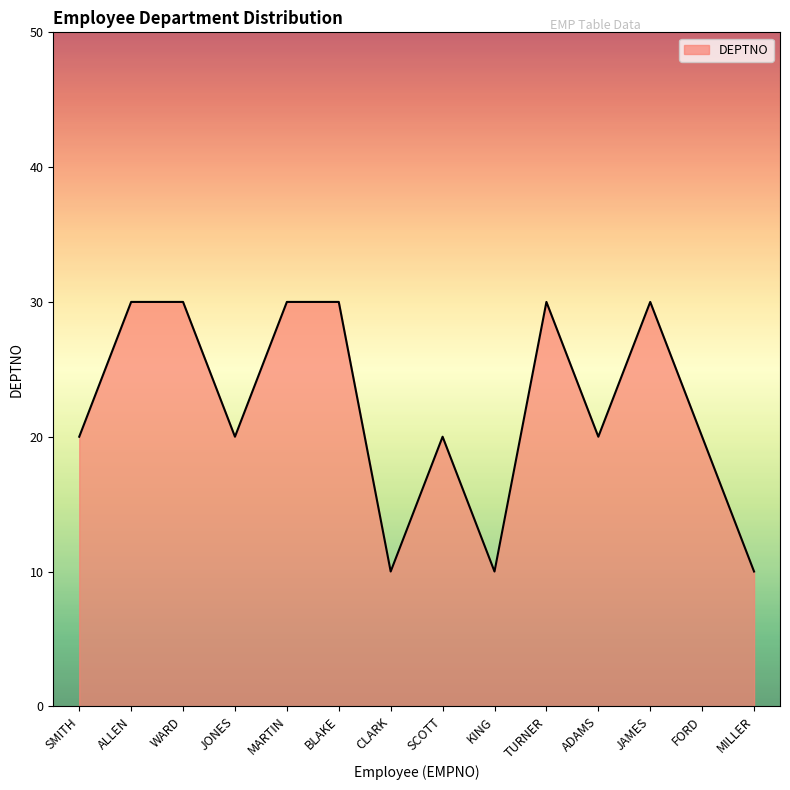

Reading left to right, list all the values displayed in this chart.

SMITH=20	ALLEN=30	WARD=30	JONES=20	MARTIN=30	BLAKE=30	CLARK=10	SCOTT=20	KING=10	TURNER=30	ADAMS=20	JAMES=30	FORD=20	MILLER=10